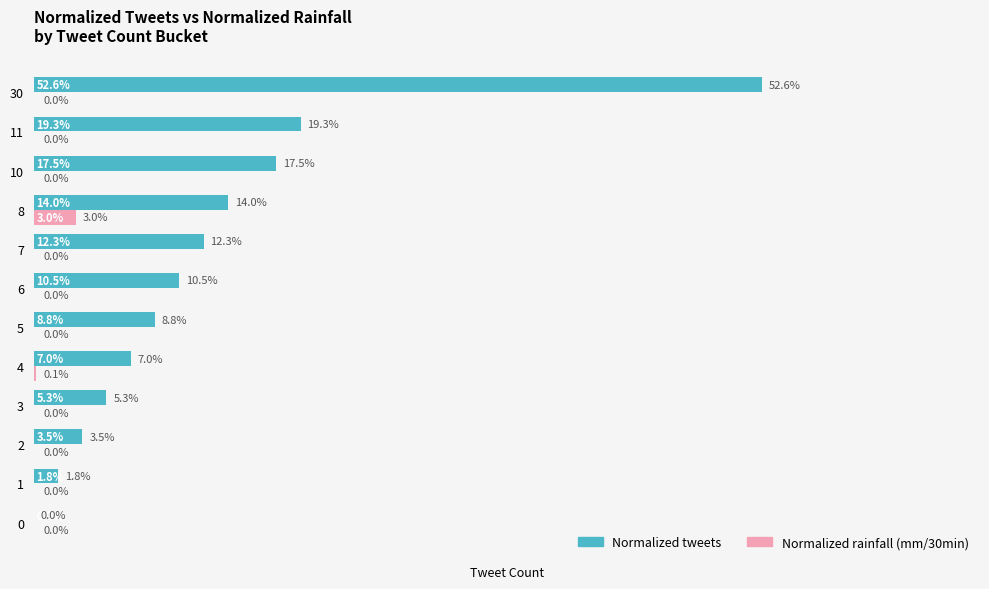

What are all the series names shown in the legend?

Normalized tweets, Normalized rainfall (mm/30min)